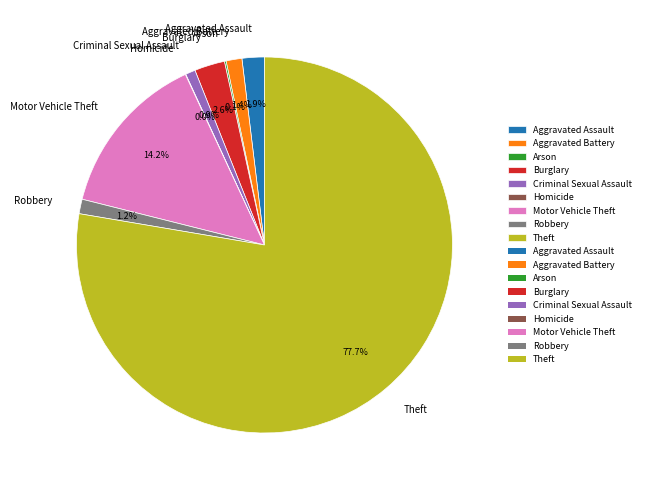

Is there a majority slice in this chart?

Yes